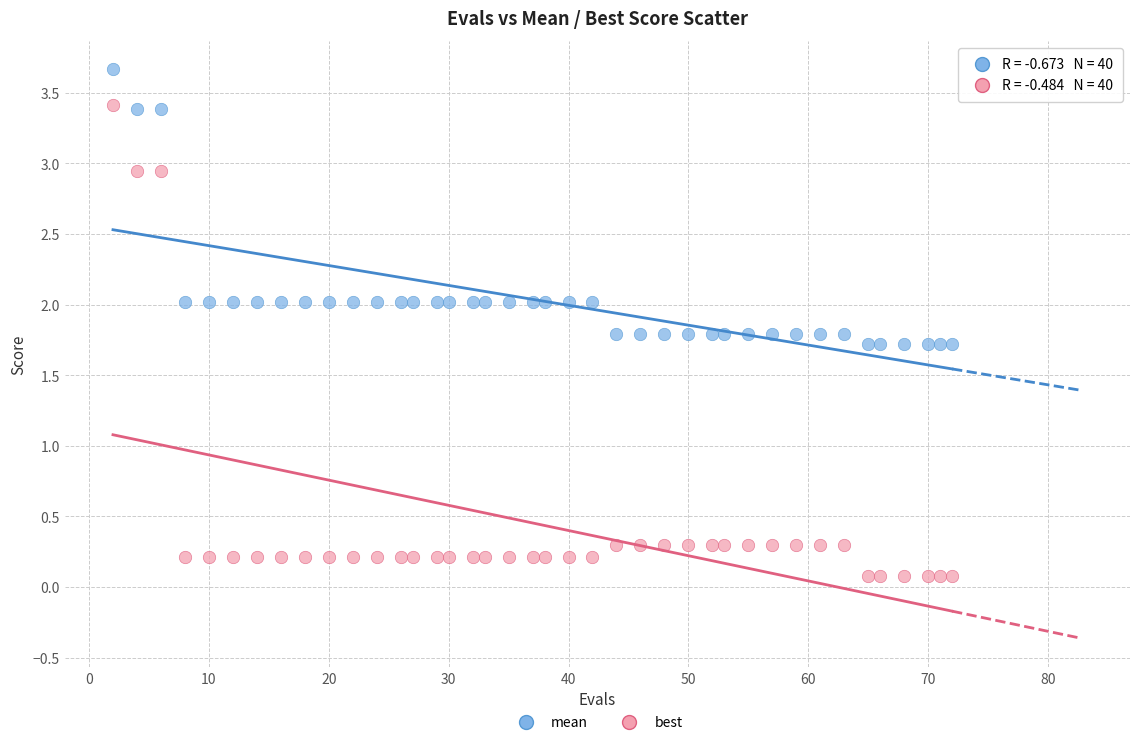

Which series contains the lowest Y value?

best